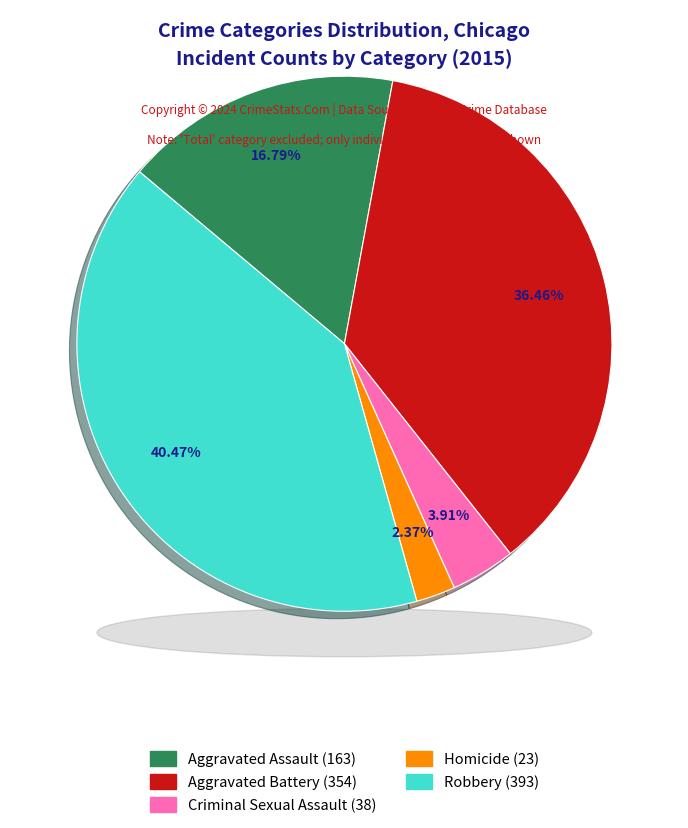

Count the number of slices in the pie.

5